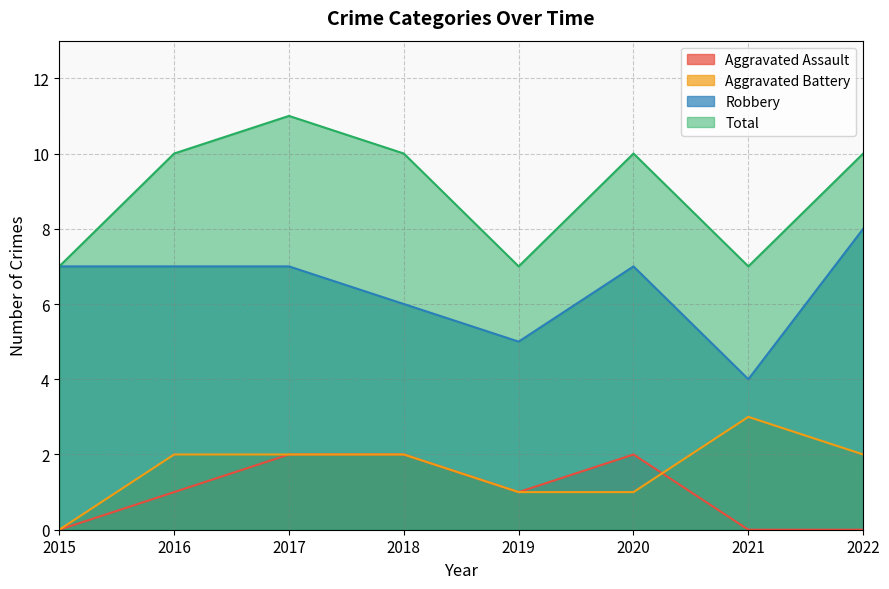

At which label does Aggravated Assault reach its peak?

2017